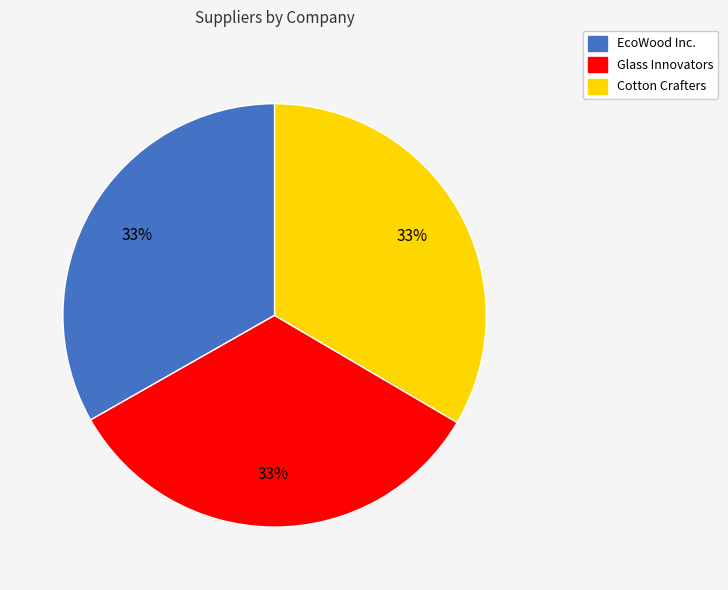

Approximately how many times larger is the value at Glass Innovators compared to EcoWood Inc.?

1.0